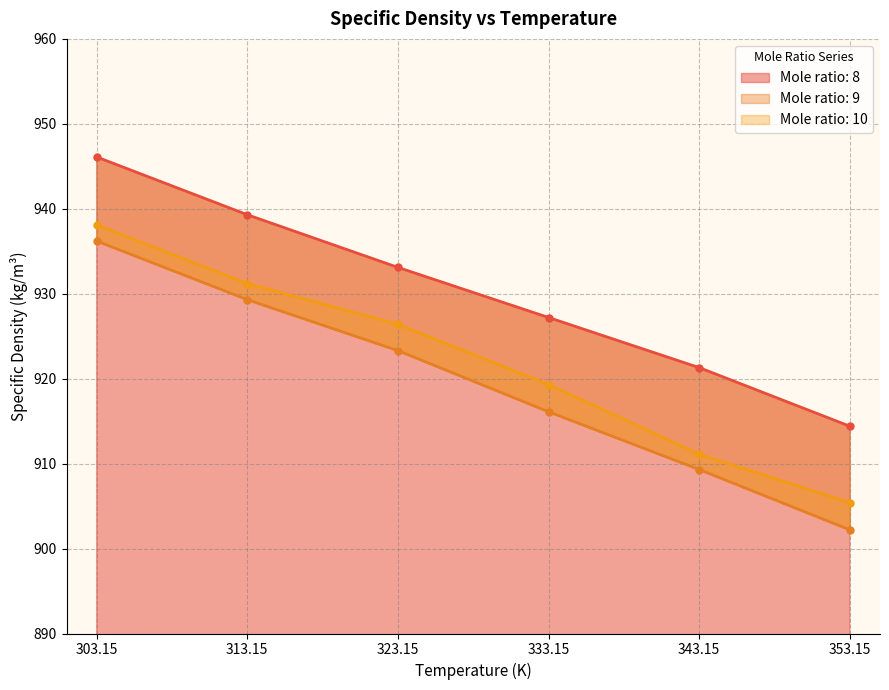

Which series has the largest range (max minus min)?

Mole ratio: 9